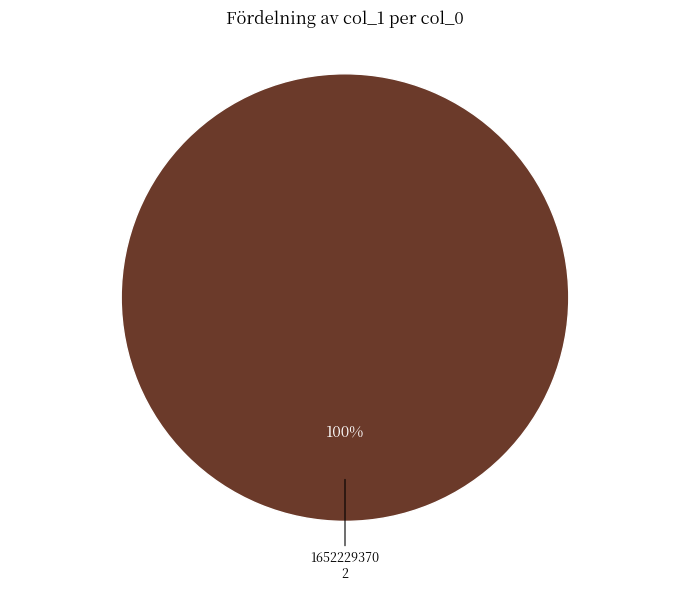

Count the number of slices in the pie.

1